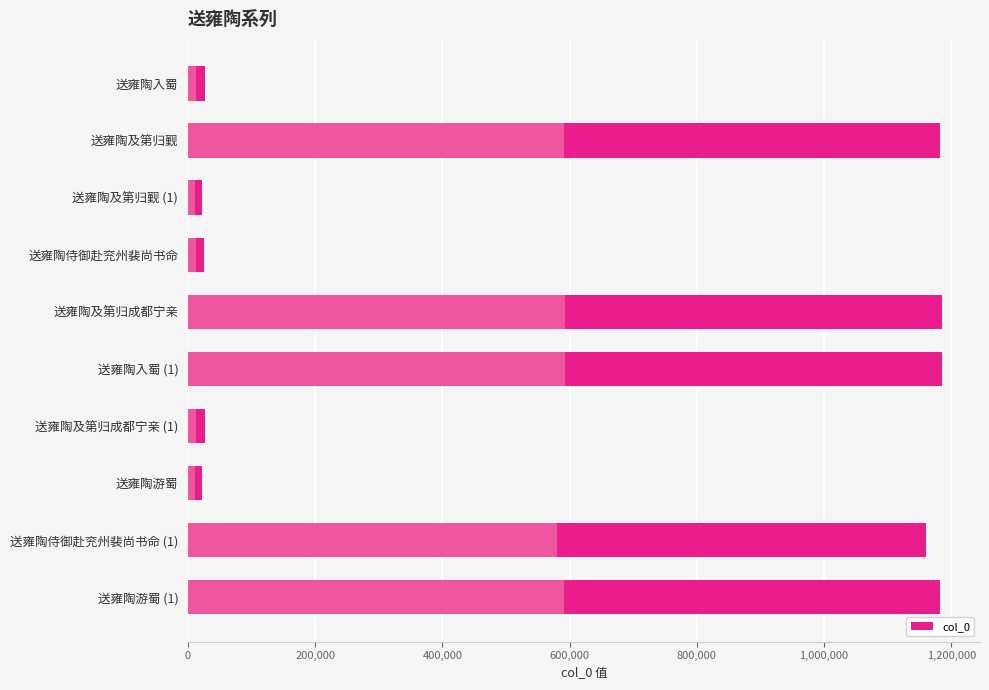

How many values are below 1160419?

5